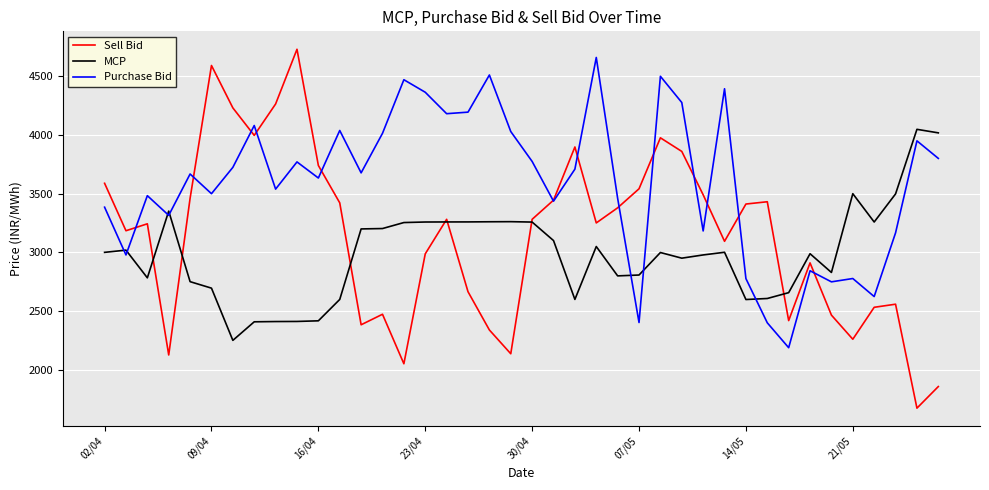

What are all the series names shown in the legend?

Sell Bid, MCP, Purchase Bid